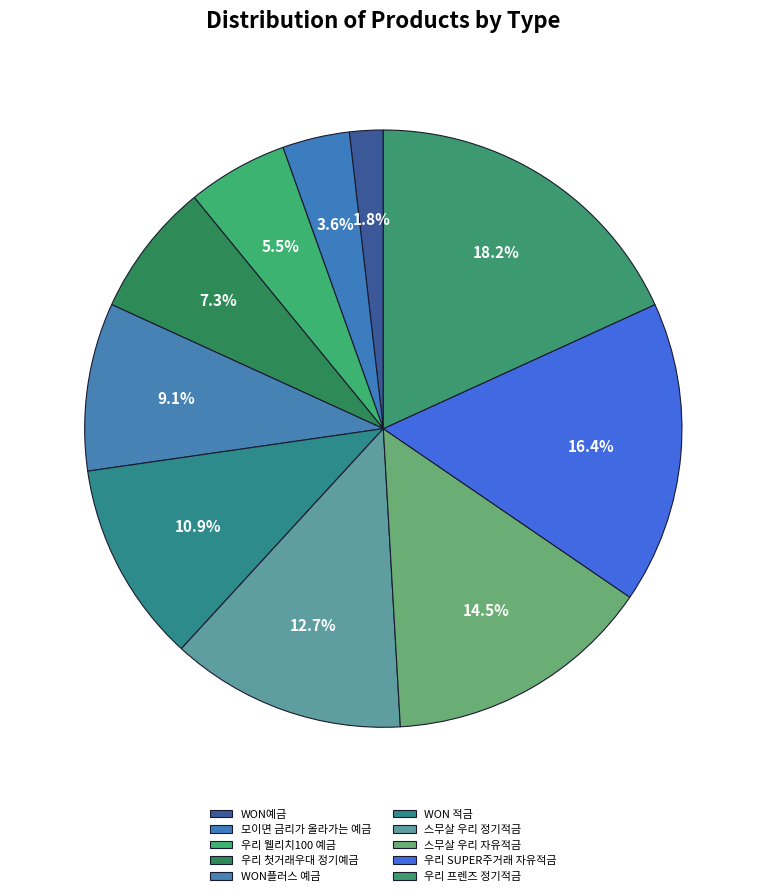

Count the number of slices in the pie.

10